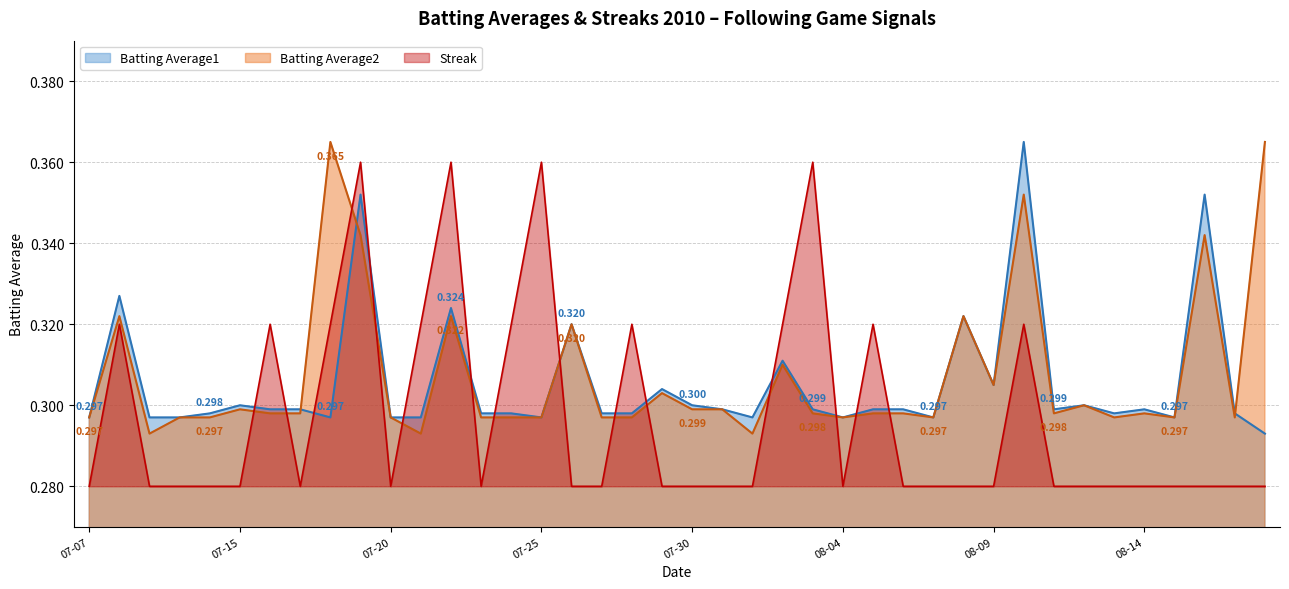

The value of Batting Average1 at 2010-07-27 is 0.3. True or false?

True